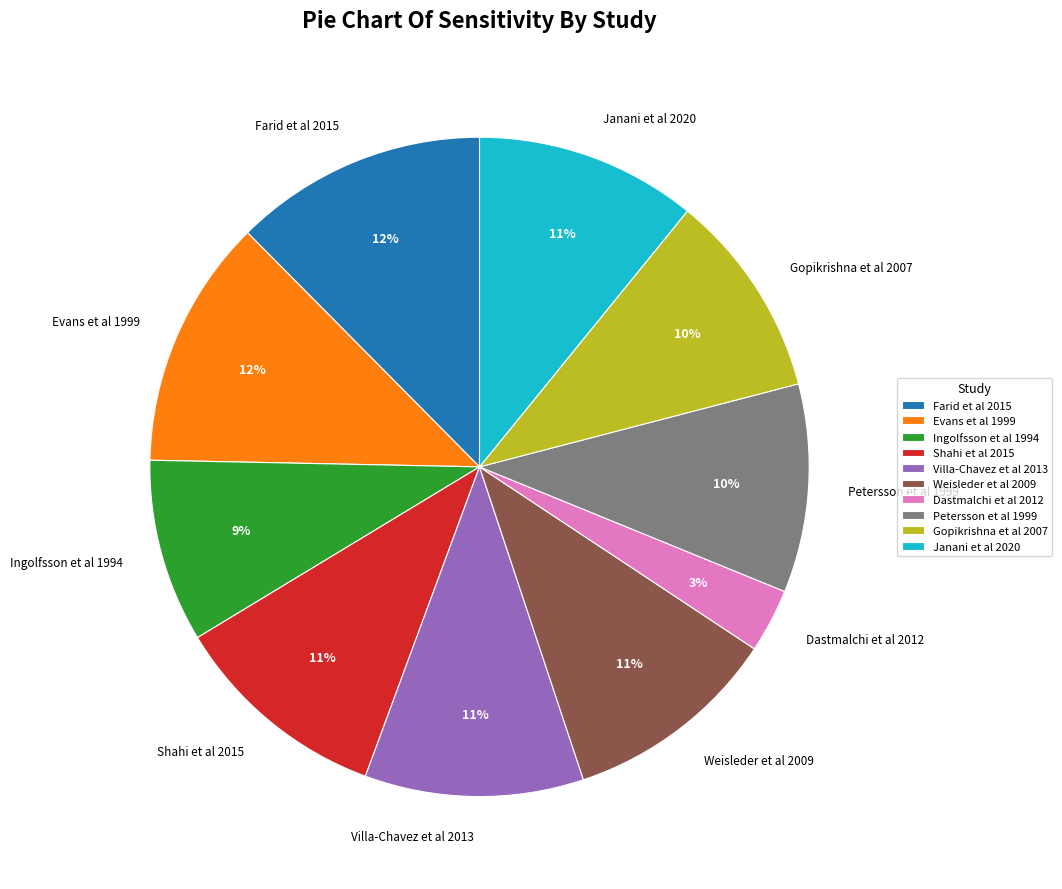

Is it true that Ingolfsson et al 1994 is 9% of the pie?

True